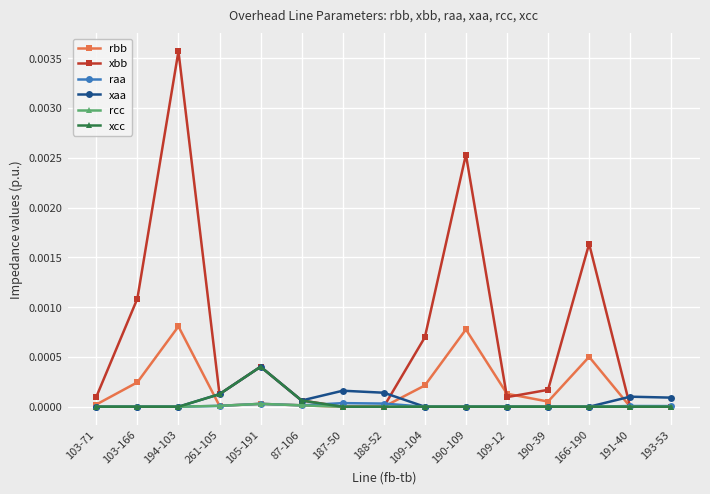

The value of xcc at 188-52 is 0.0. True or false?

True